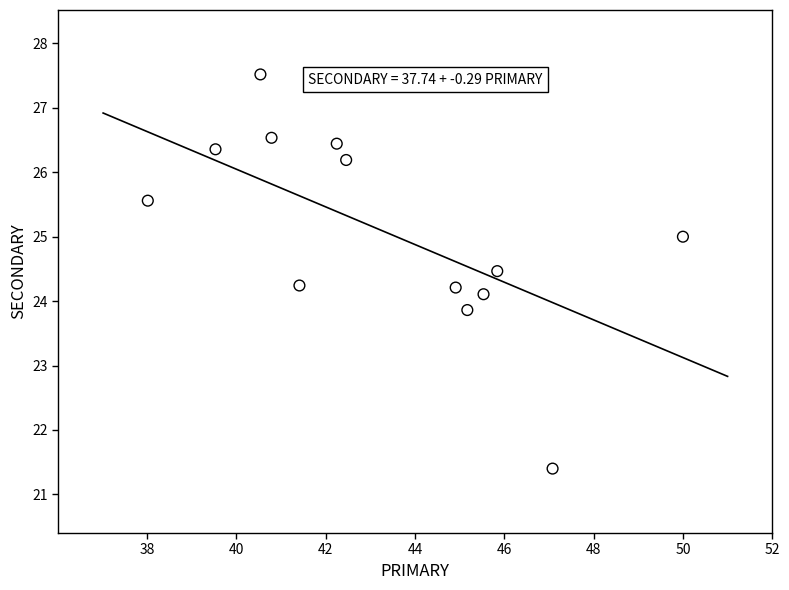

What is the range of Y values (max minus min)?

6.1